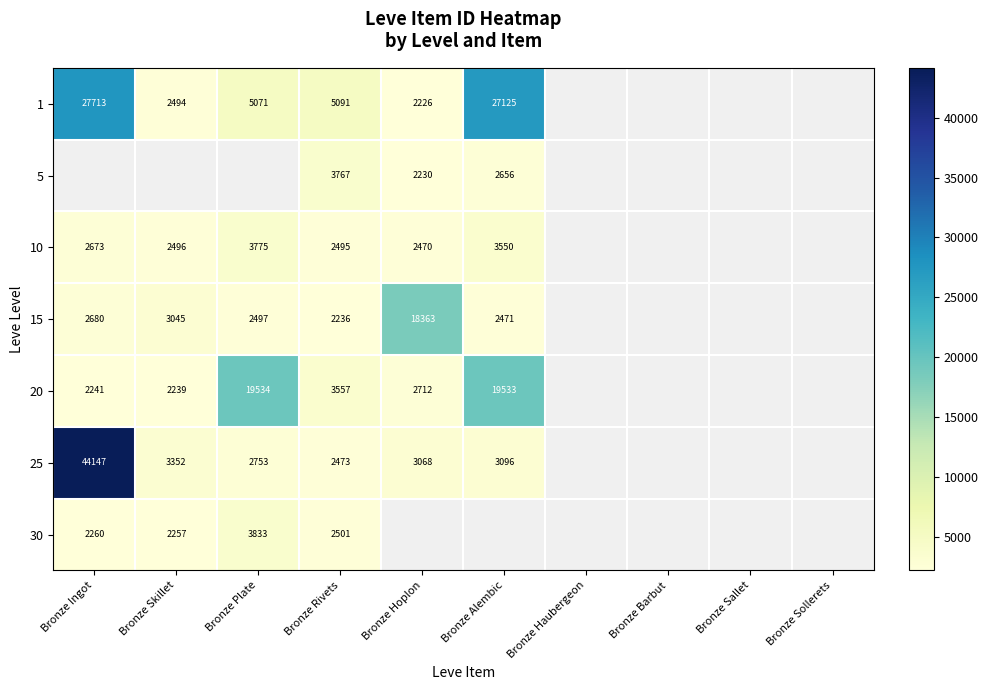

What is the sum of the 10 values at Bronze Rivets and Bronze Hoplon?

4965